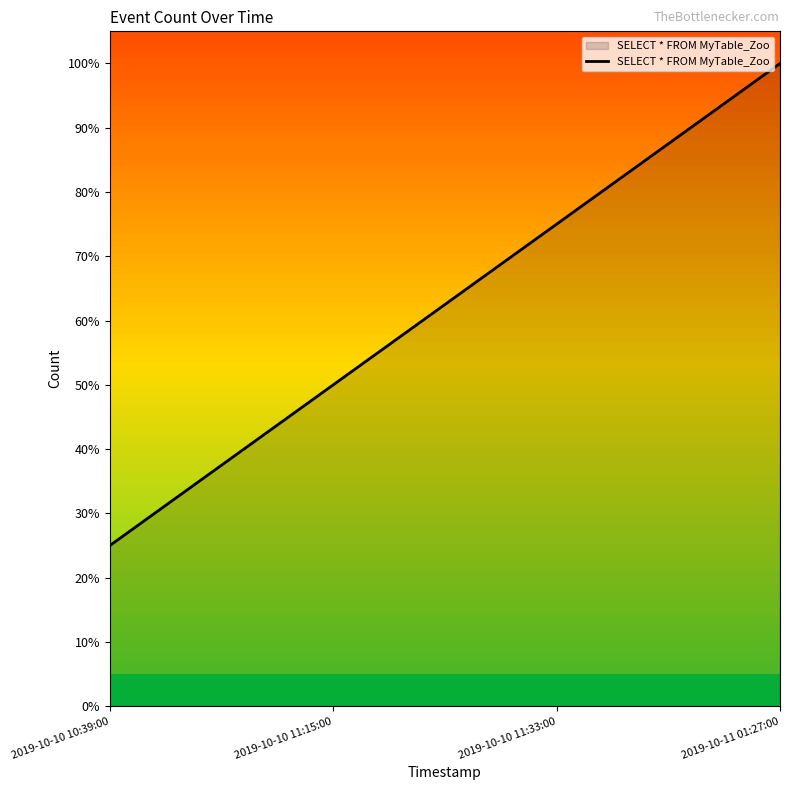

Is this an area chart (filled region under the line)?

Yes